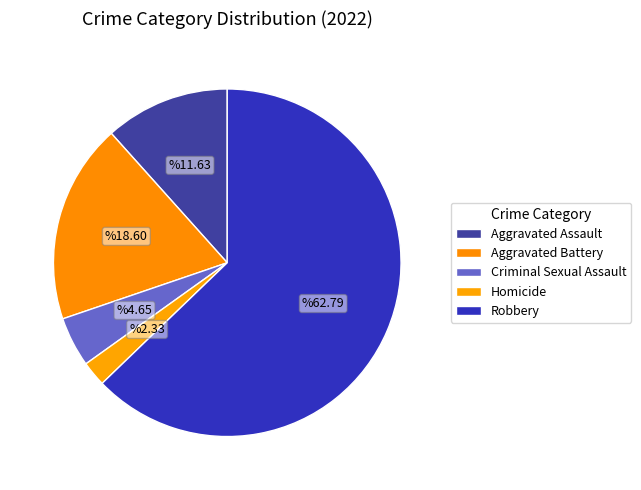

To the nearest percent, what is the difference between the largest and smallest slice percentages?

60%